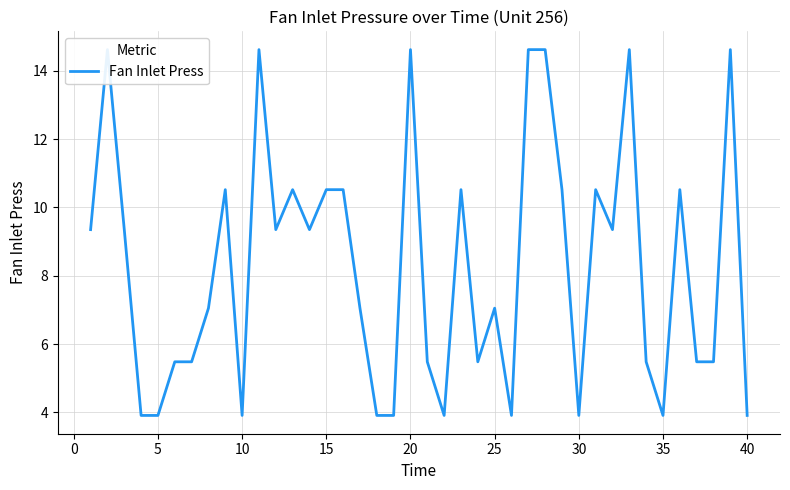

What is the difference between the maximum and second lowest values?

10.7